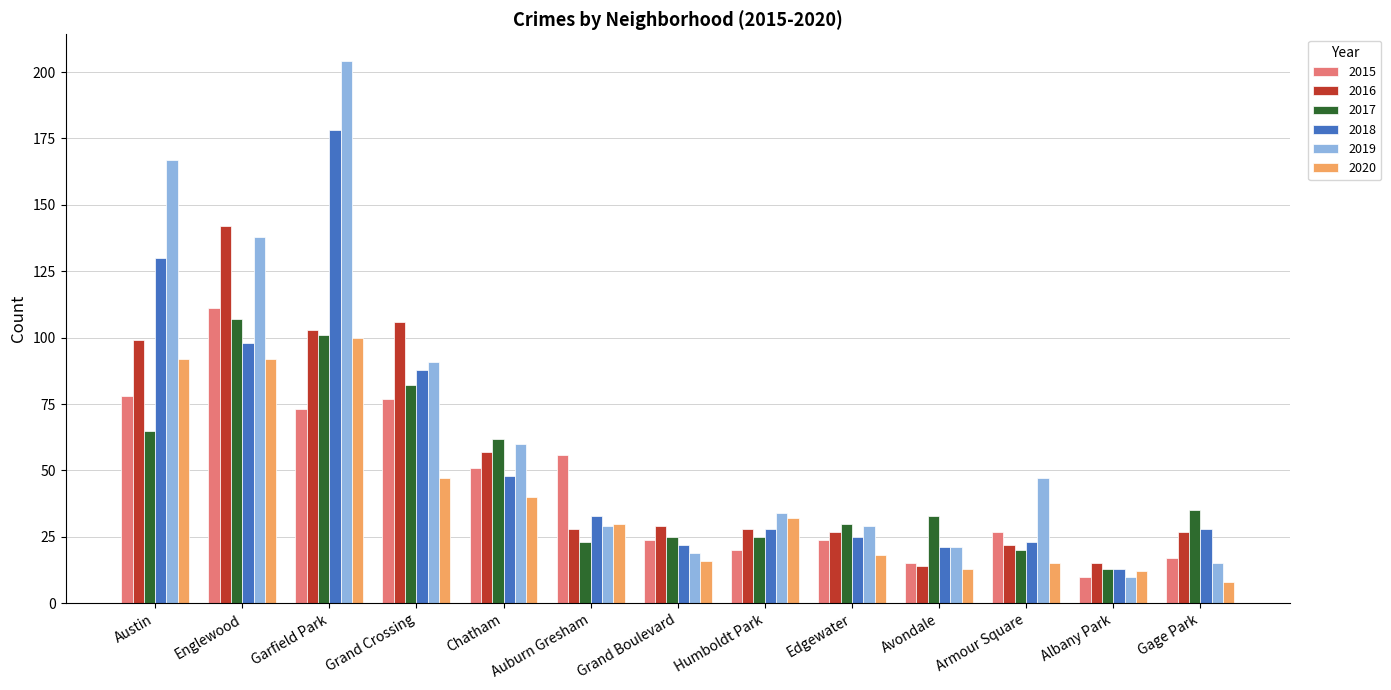

List the series in order of their peak value, lowest first.

2020, 2017, 2015, 2016, 2018, 2019